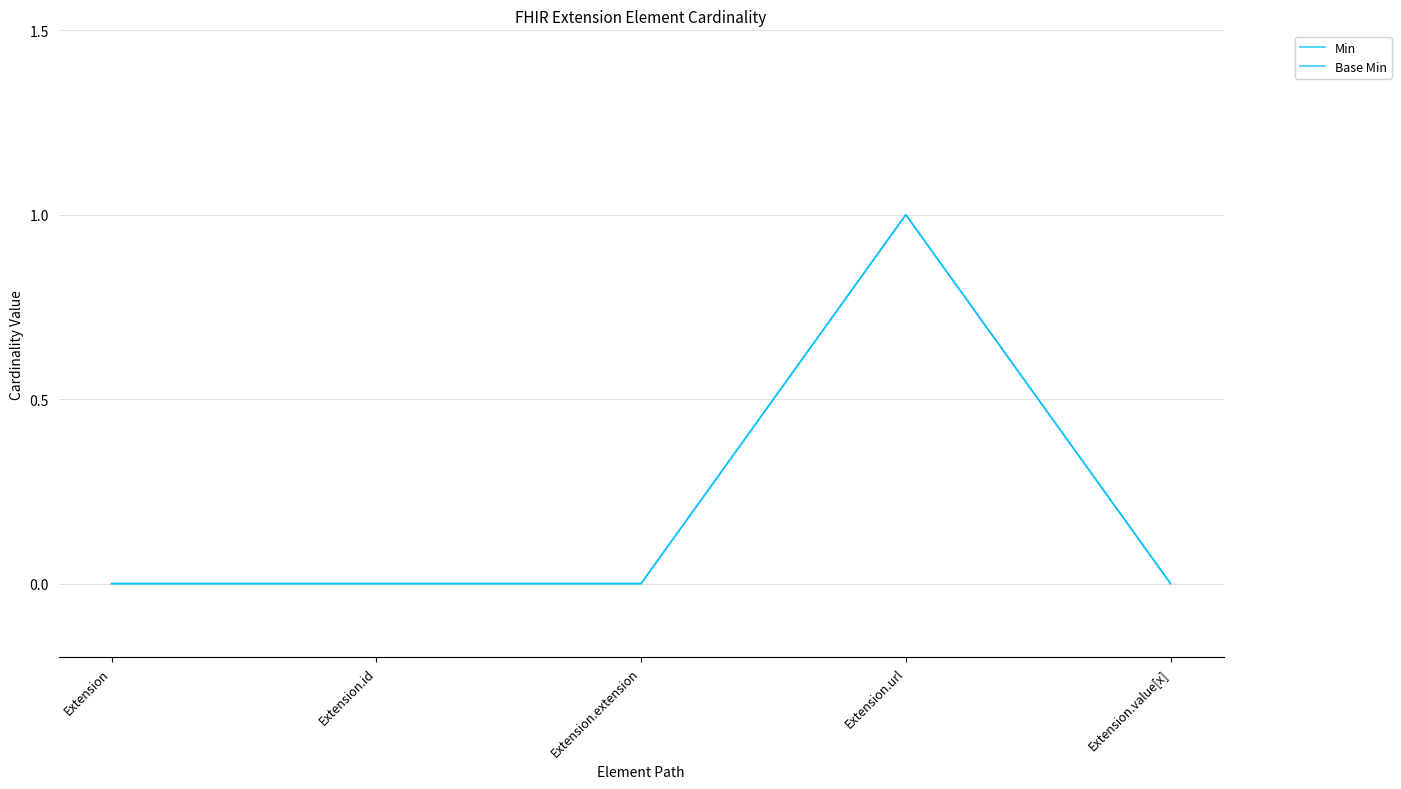

In Base Min, how many points are higher than both neighbors (excluding endpoints)?

1